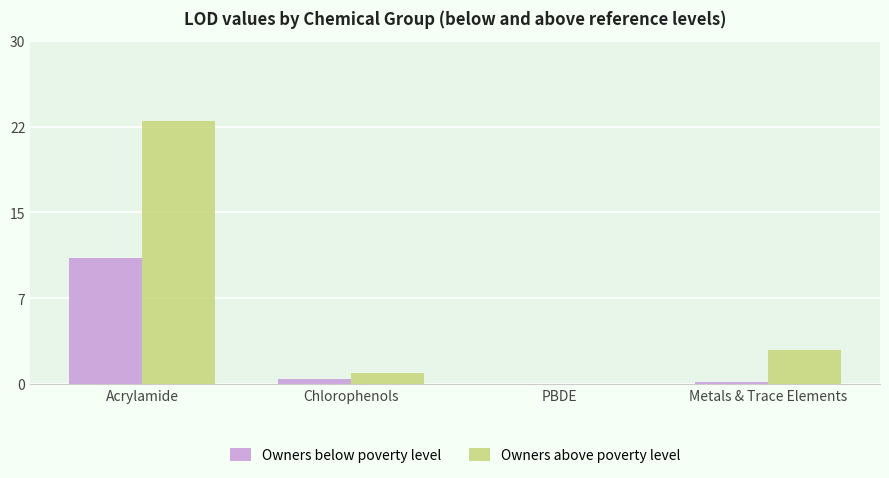

Which series has the largest total across all categories?

Owners above poverty level